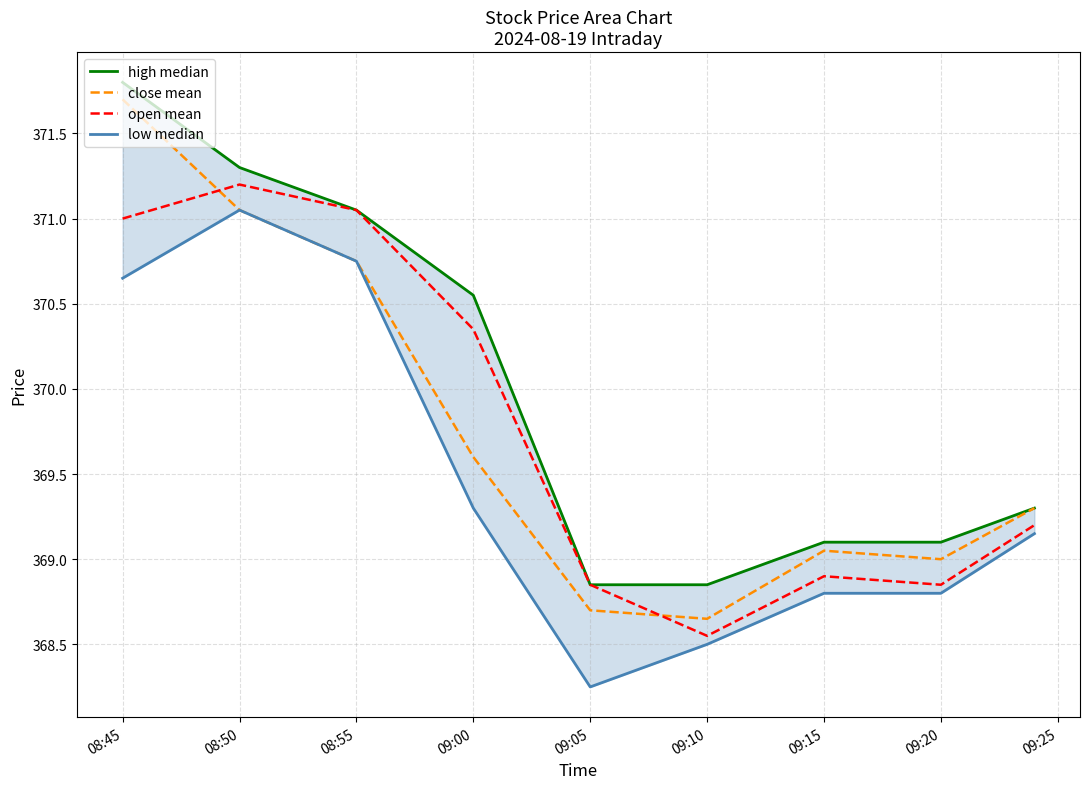

The low median series shows 515.2 at 09:10. True or false?

False